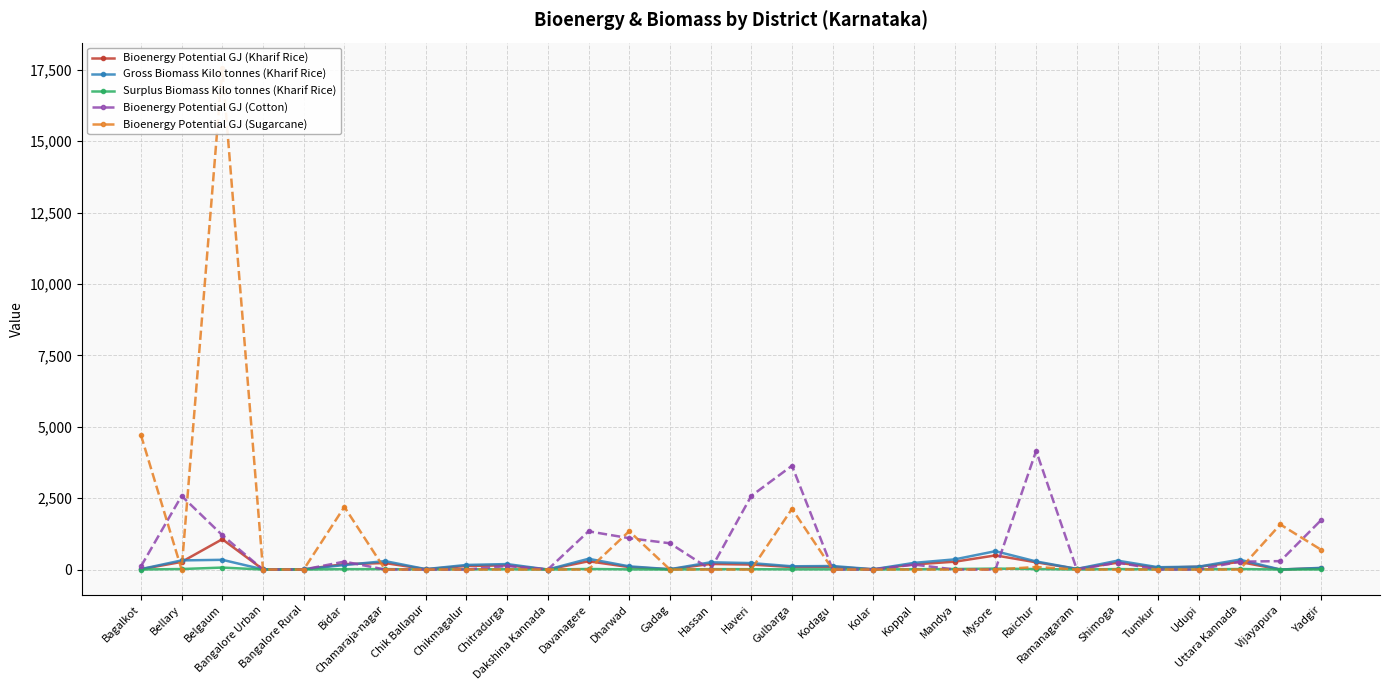

Read the Bioenergy Potential GJ (Kharif Rice) value at Udupi.

97.4